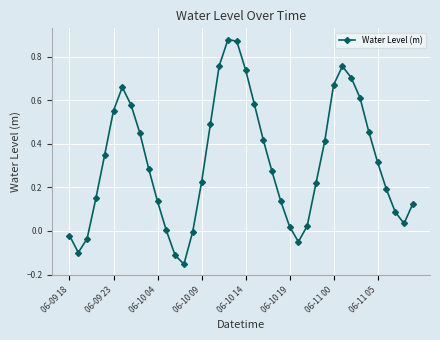

What is the difference between the second highest and second lowest values?

1.0